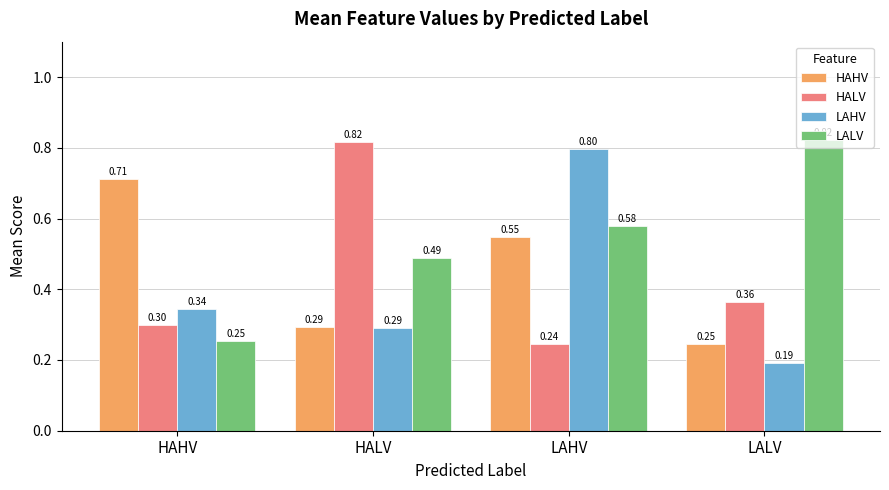

Which series has the largest range (max minus min)?

LAHV